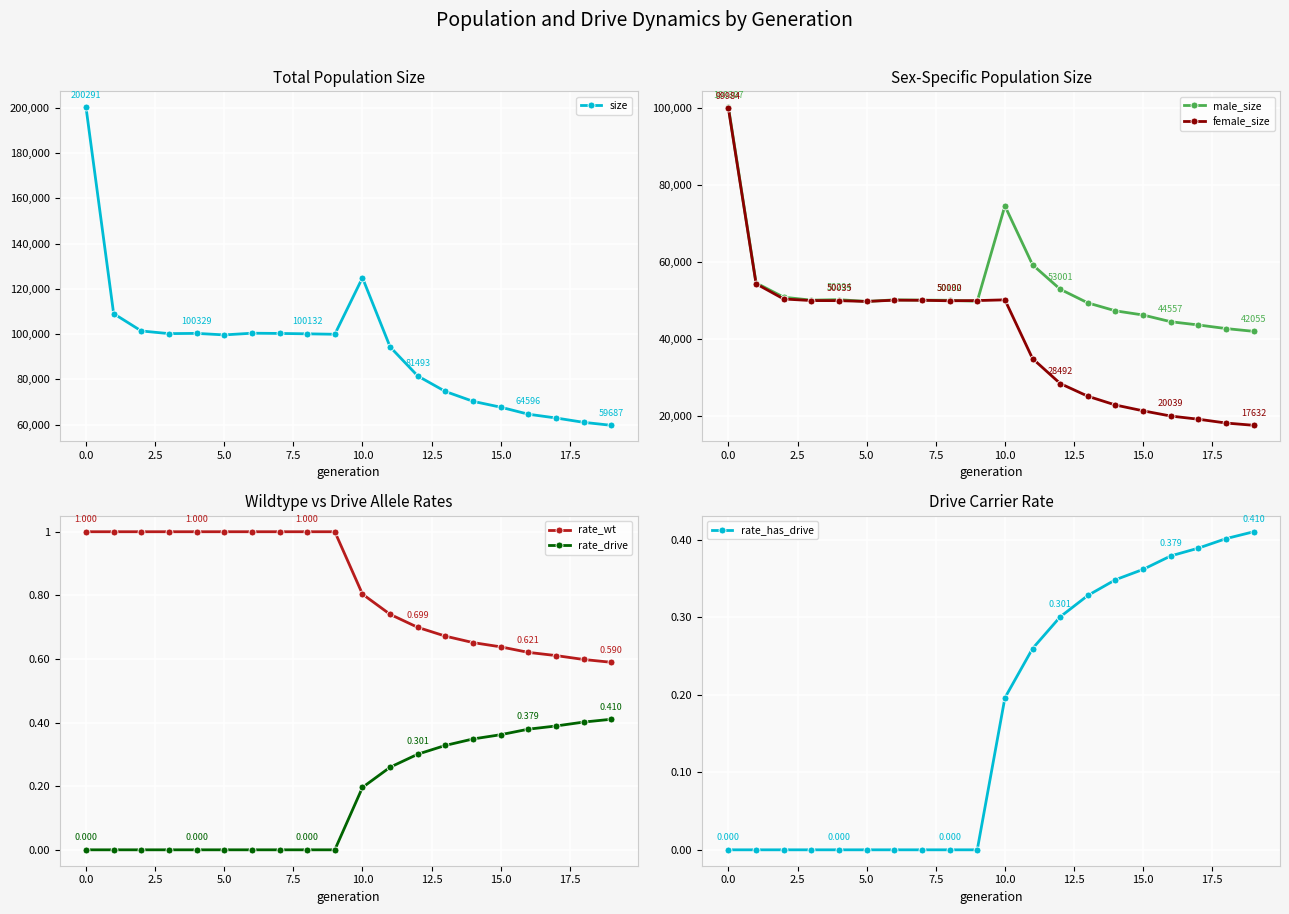

The value of female_size at 14 is 10819.9. True or false?

False